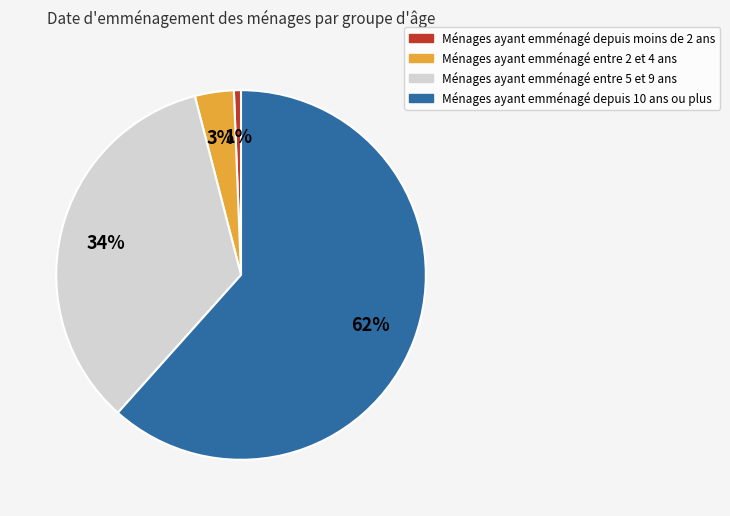

Is there a majority slice in this chart?

Yes